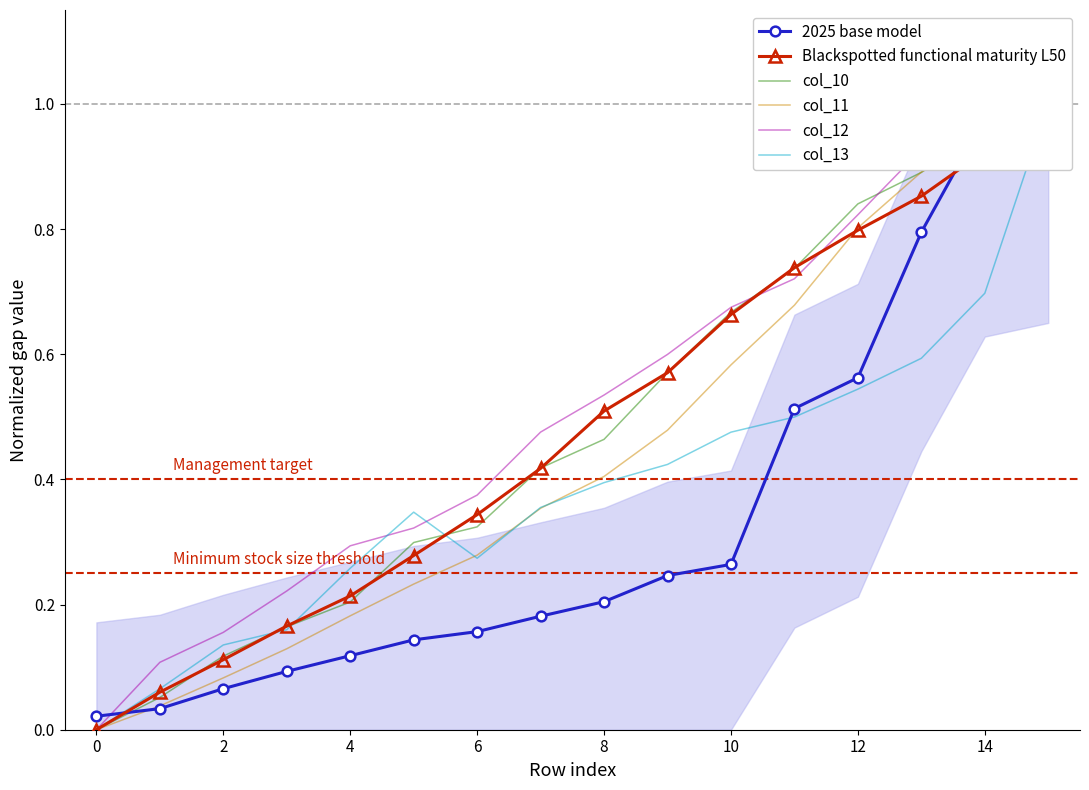

What is the difference between the maximum and minimum values in the 2025 base model series?

1.0